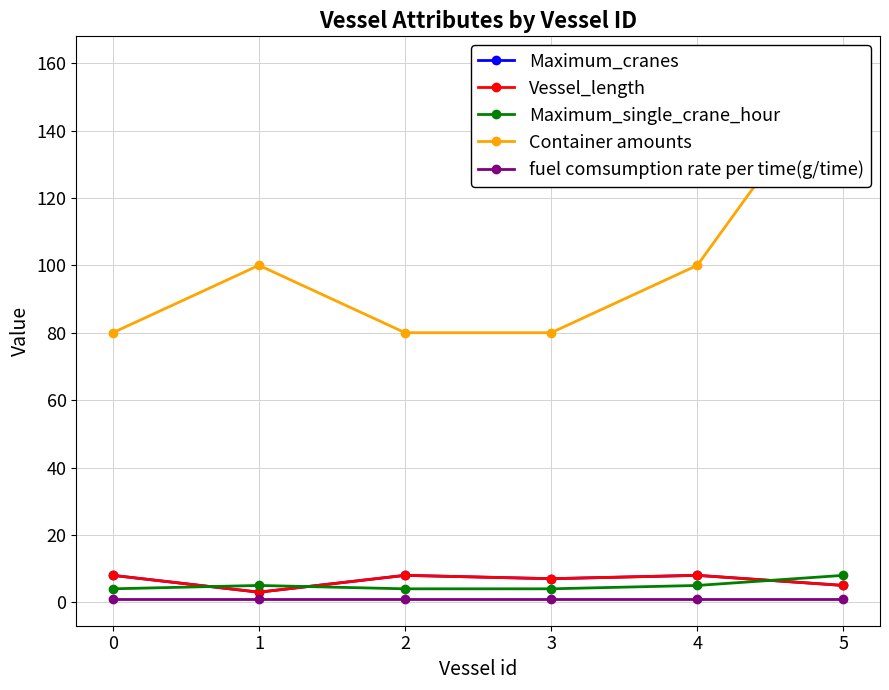

Reading left to right, list all the values displayed in this chart.

Maximum_cranes: 8	3	8	7	8	5
Vessel_length: 8	3	8	7	8	5
Maximum_single_crane_hour: 4	5	4	4	5	8
Container amounts: 80	100	80	80	100	160
fuel comsumption rate per time(g/time): 1	1	1	1	1	1